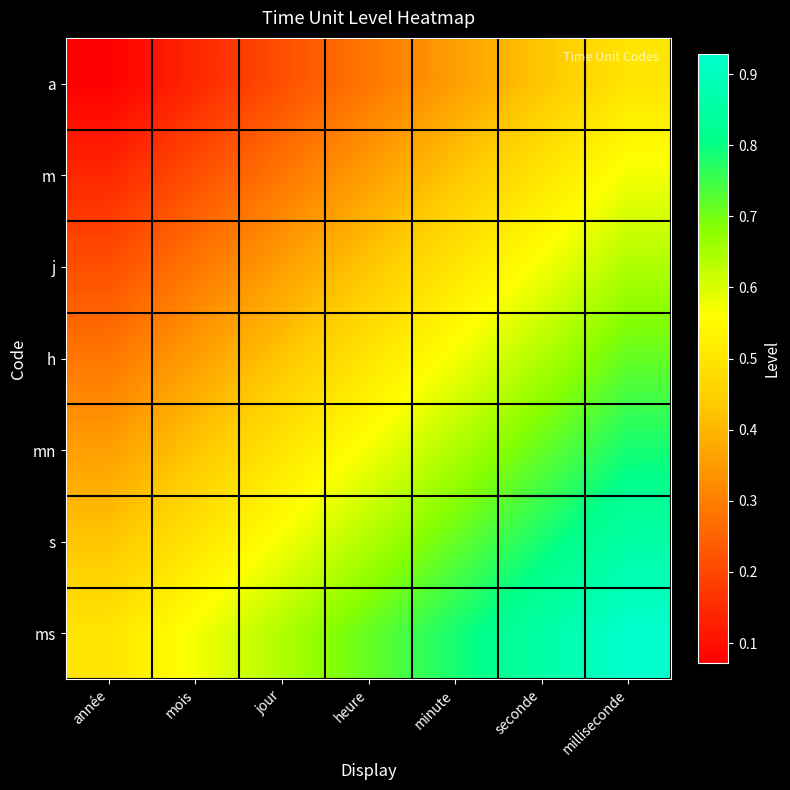

Which has a higher value, seconde or minute?

seconde